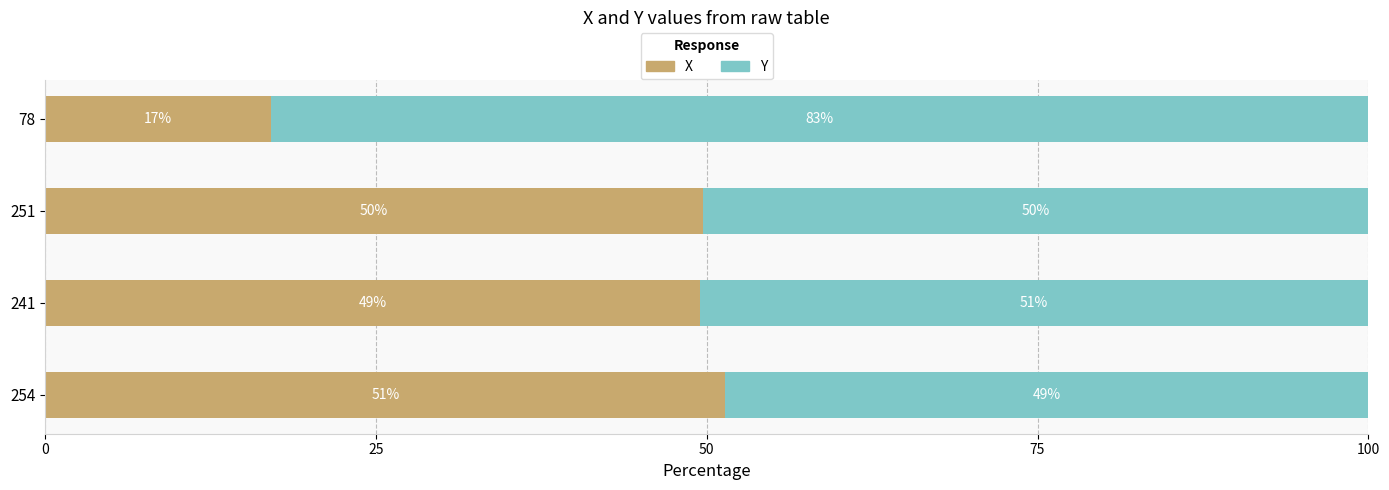

Rank the series by their average value, from lowest to highest.

X, Y